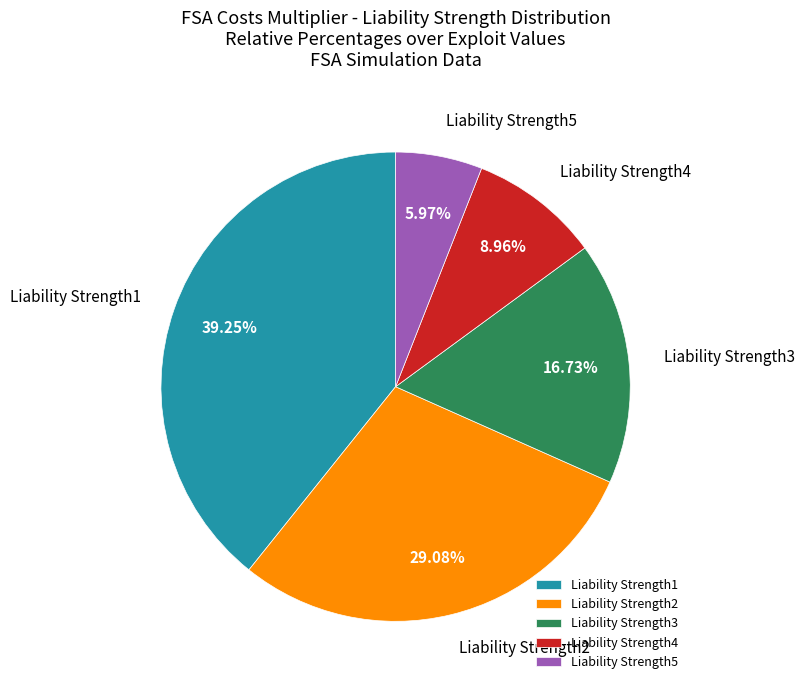

Which has a higher value, Liability Strength4 or Liability Strength1?

Liability Strength1